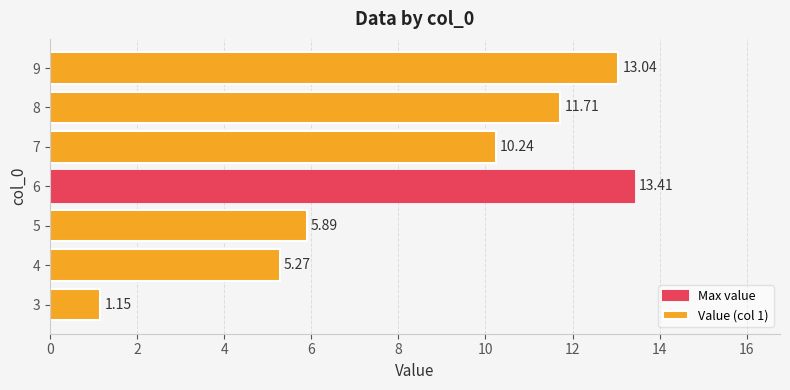

What is the greatest value displayed?

13.4